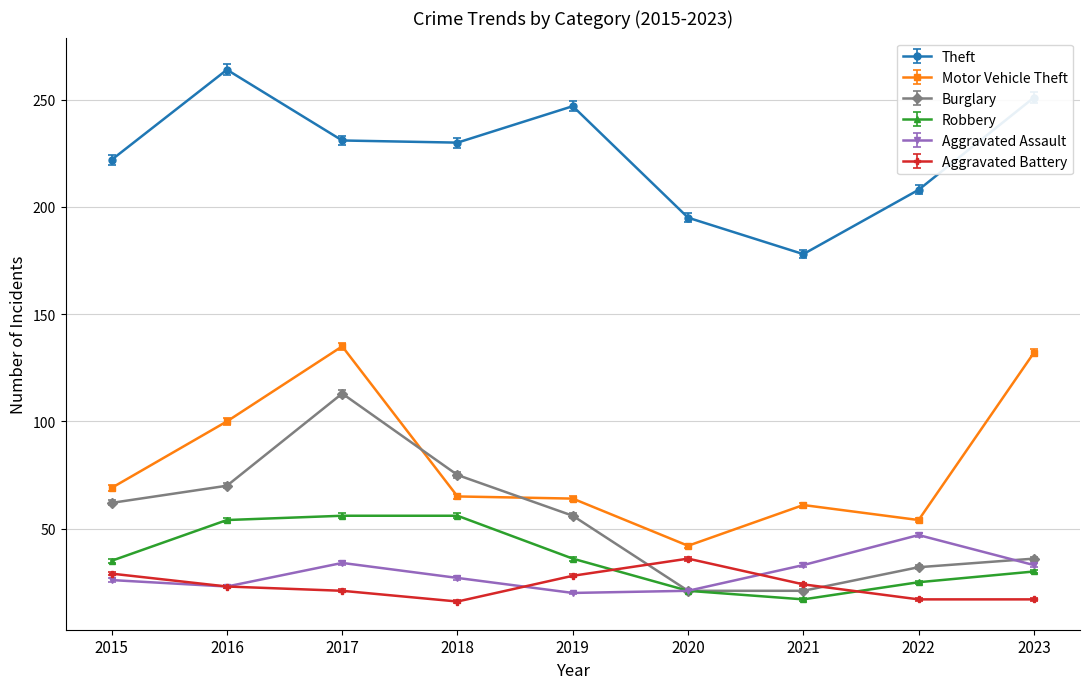

What is the value of the Robbery point at the 8th from the left?

25